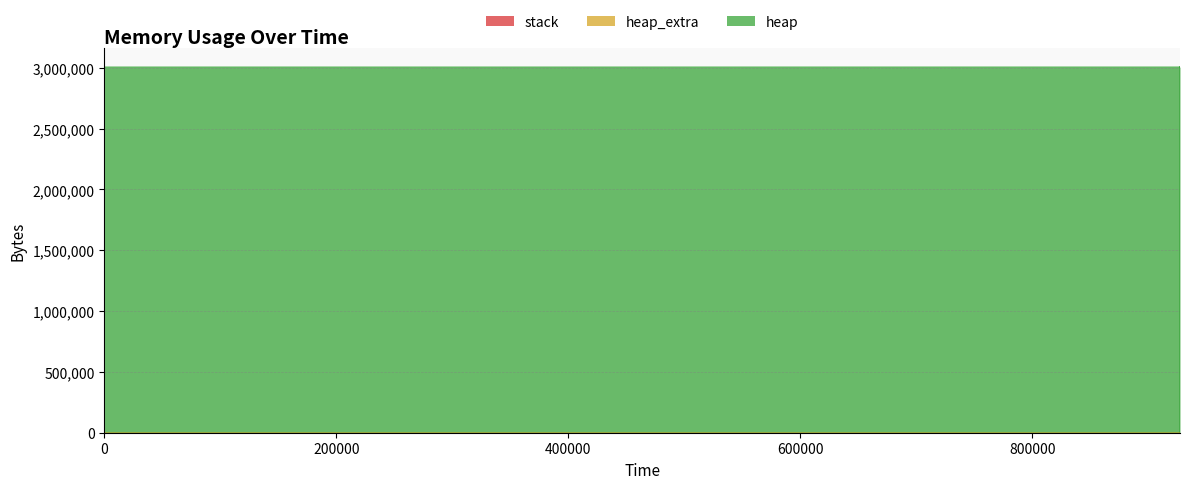

Which series changed the most between 927189 and 927189?

heap